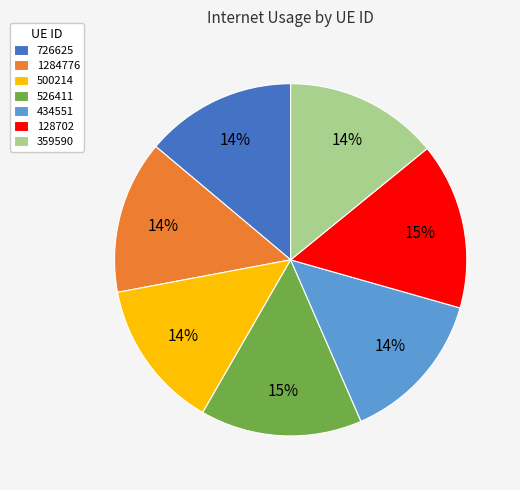

Between 500214 and 526411, which is larger?

526411